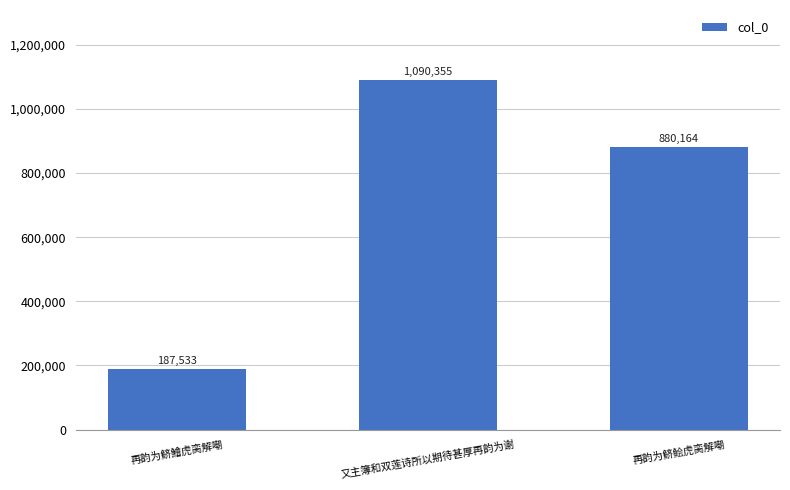

What is the value of the 1st bar from the left?

187533